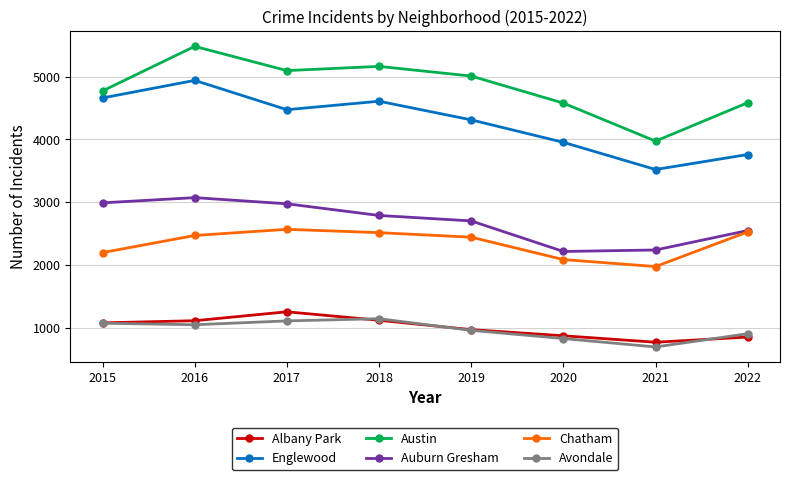

True or false: Avondale and Auburn Gresham intersect in this chart.

False